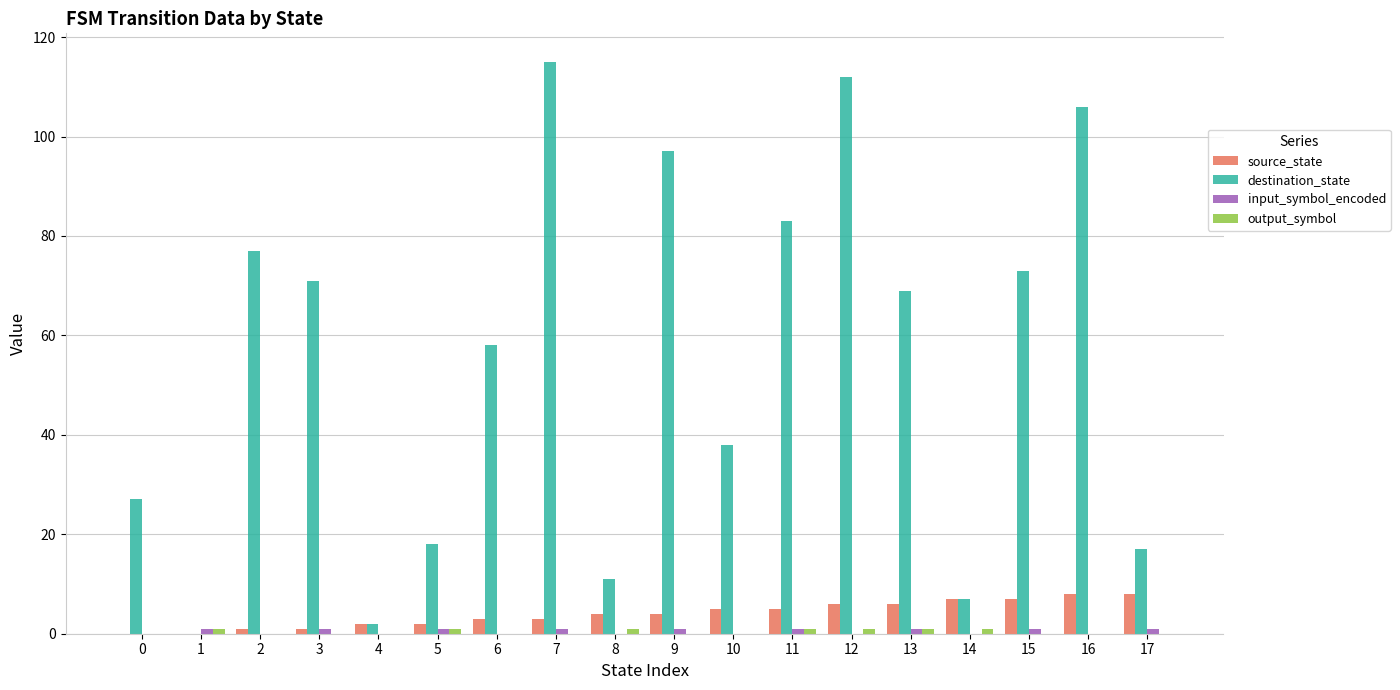

The value of destination_state at 5 is 18. True or false?

True